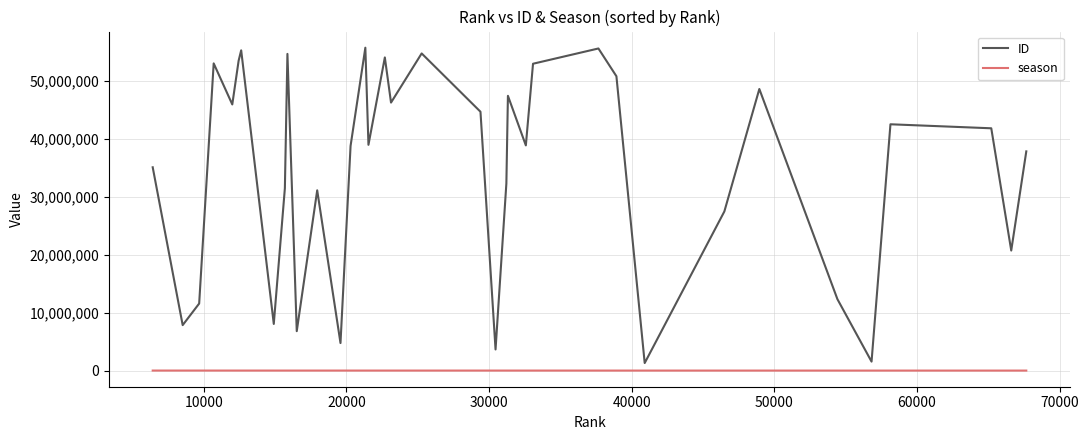

Which series has the widest spread of values?

ID